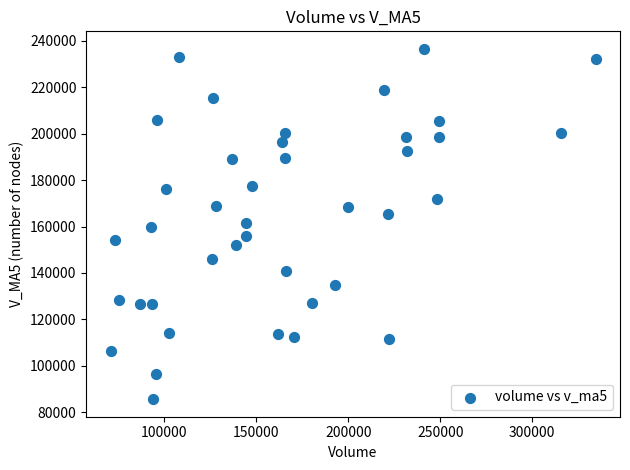

What is the range of X values (max minus min)?

263653.9